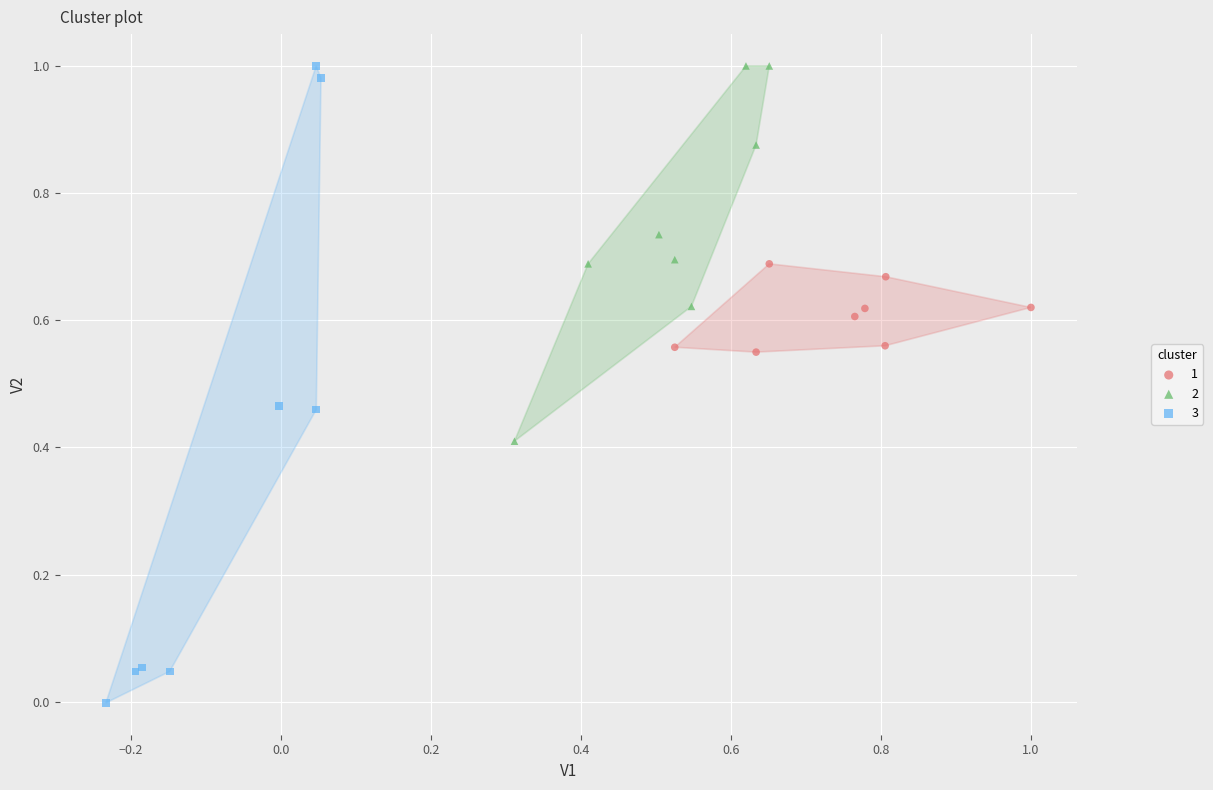

Which series contains the lowest Y value?

3